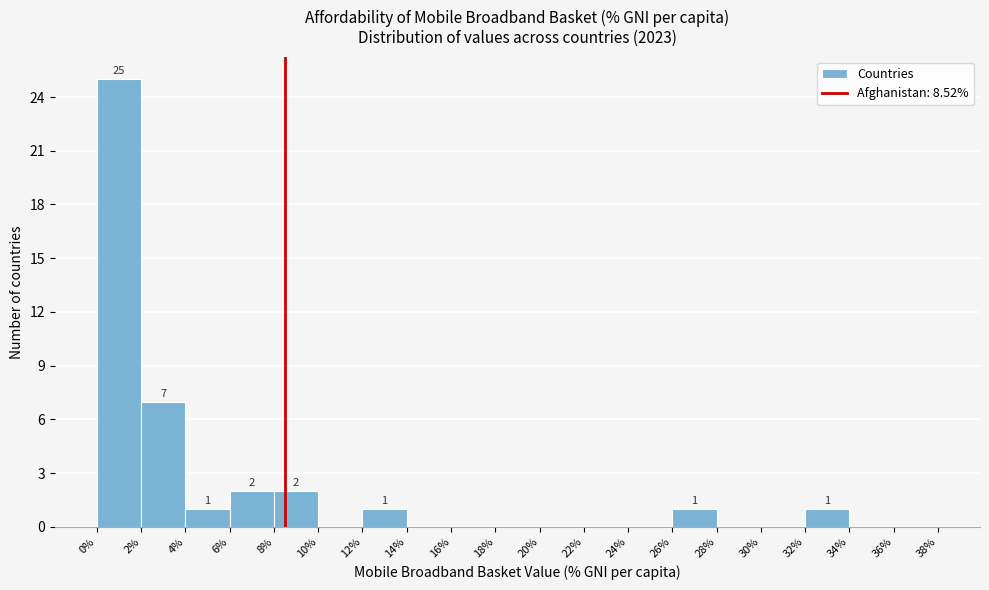

Over which range of the x-axis is the bar tallest?

0% to 2%